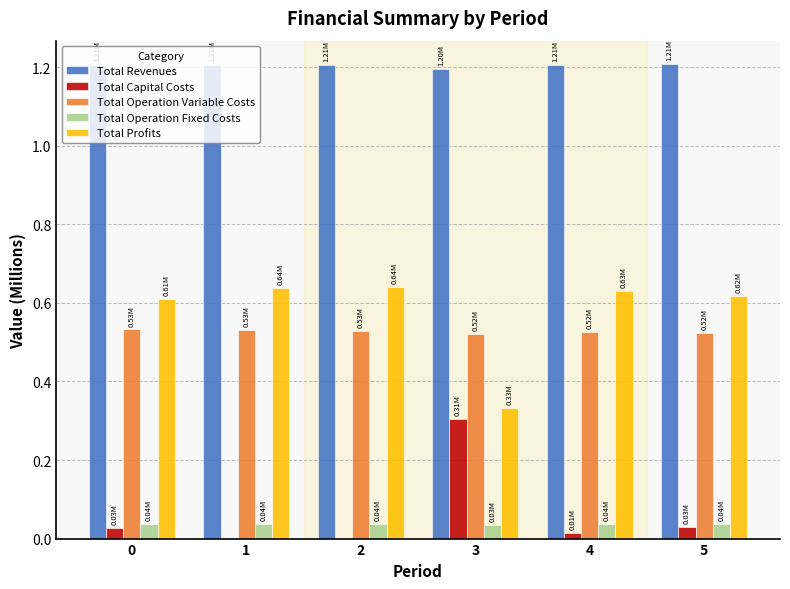

Which series has the largest total across all categories?

Total Revenues